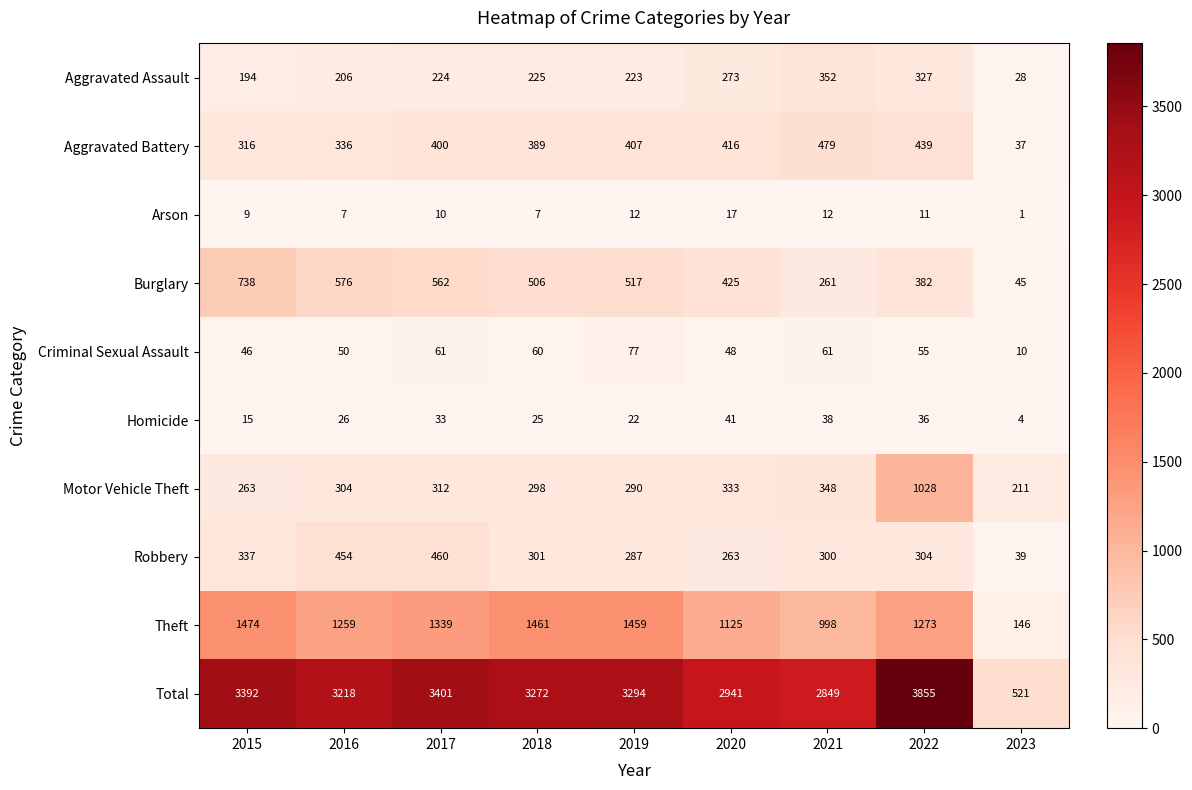

How many data points in Arson are less than 10?

4